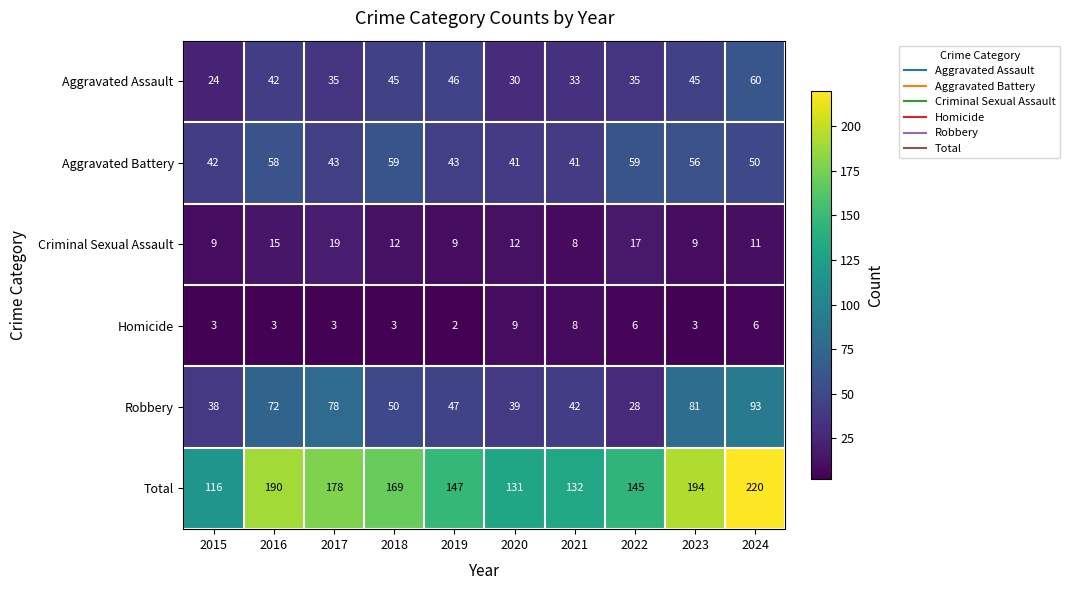

What is the difference between the Homicide values at 2018 and 2021?

5